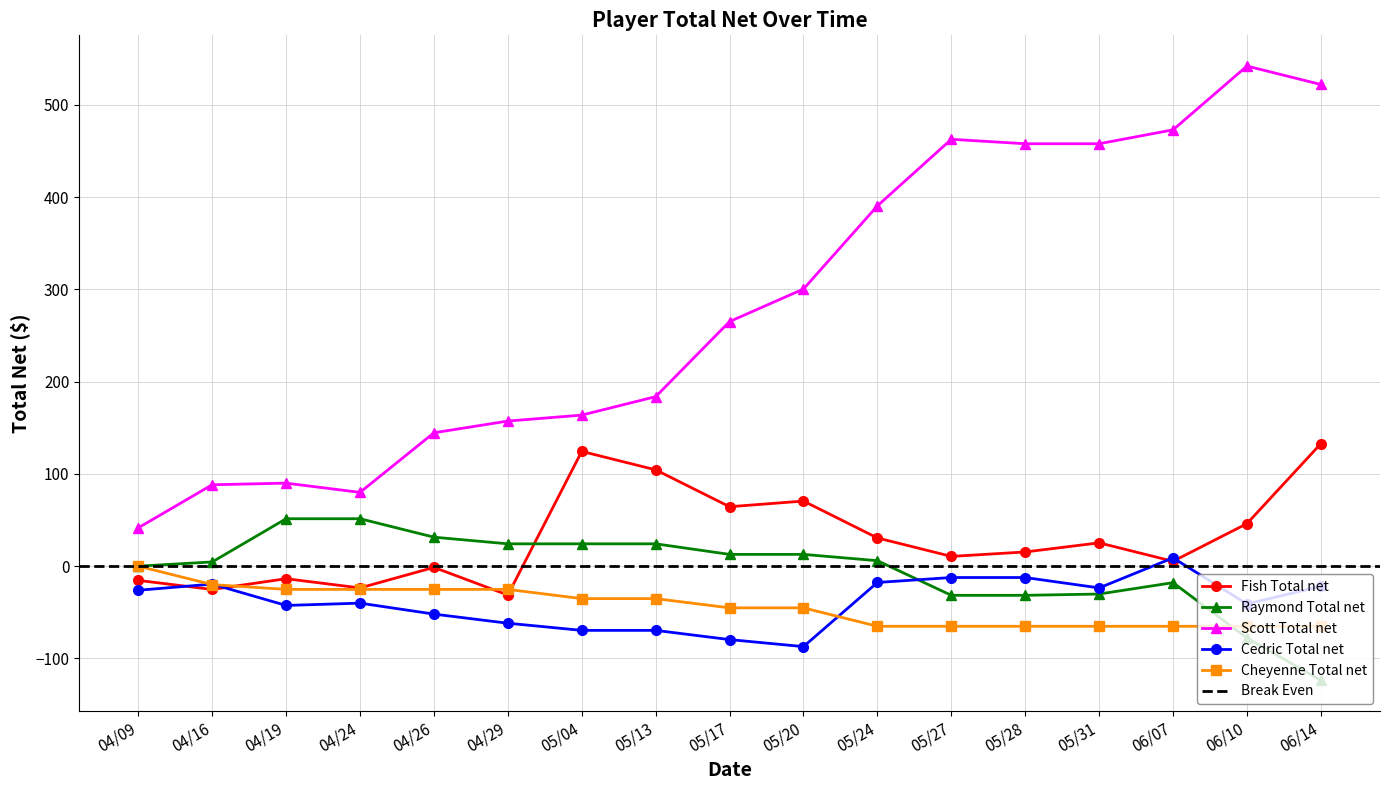

What is the label of the 15th point from the right?

04/19